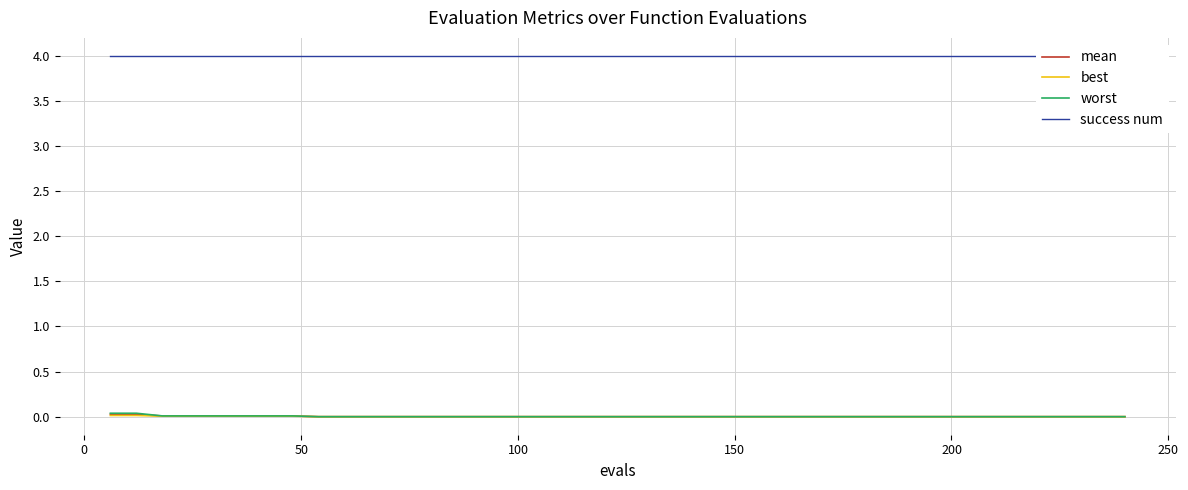

How many data points does each series have?

40